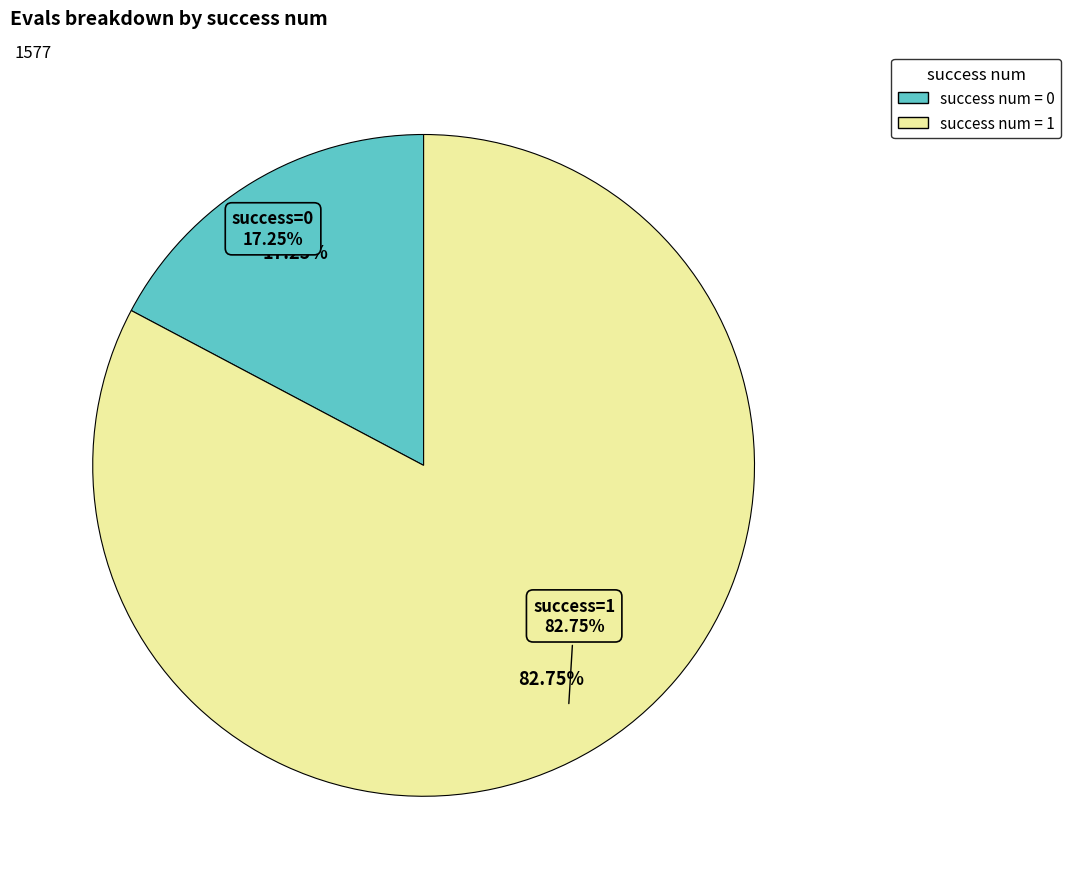

Is it true that 1 is 1% of the pie?

False